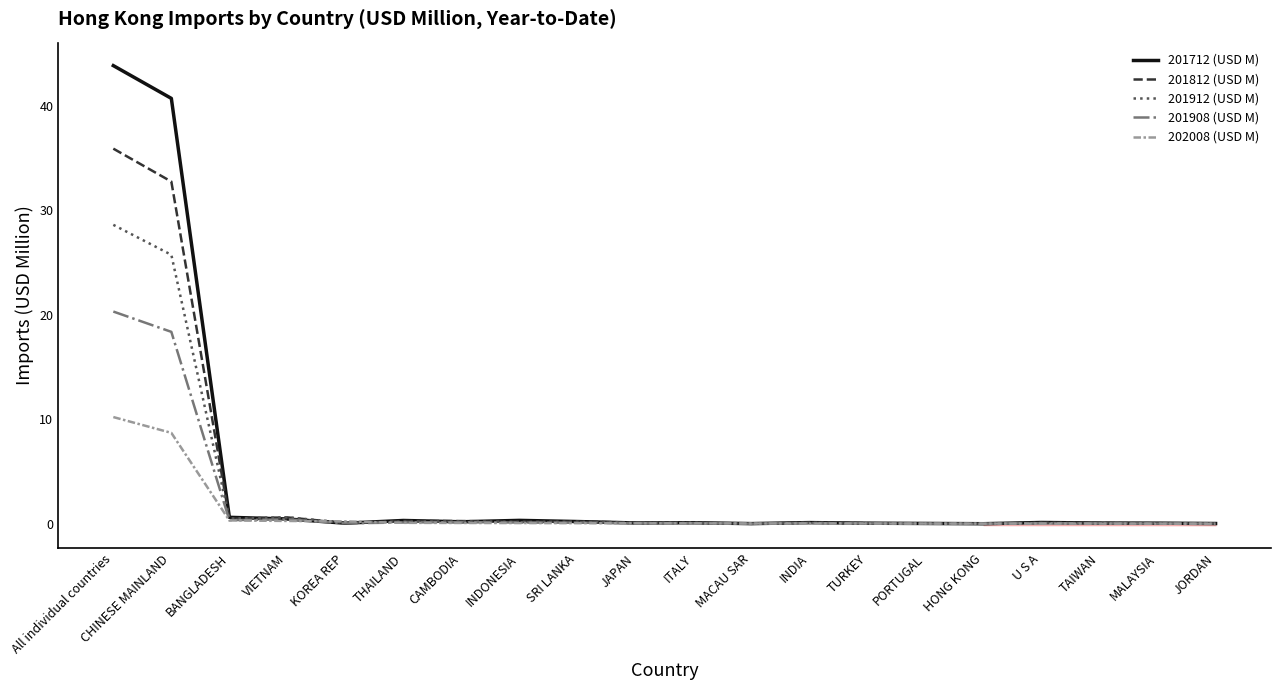

Where is 201712 (USD M) nearest to the value 21?

CHINESE MAINLAND